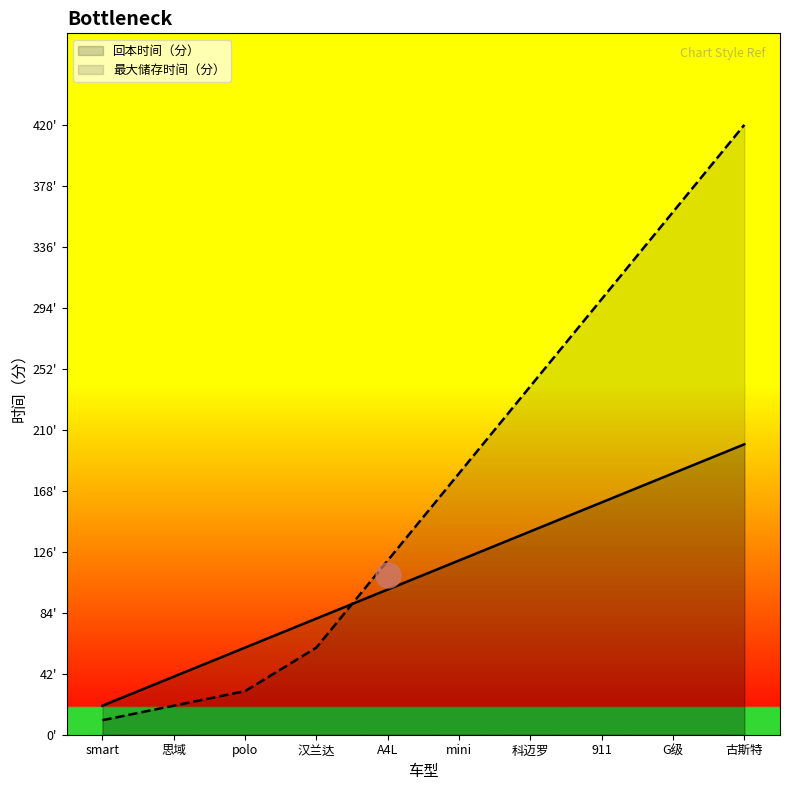

True or false: 回本时间（分） has more than 0 interior local peaks.

False